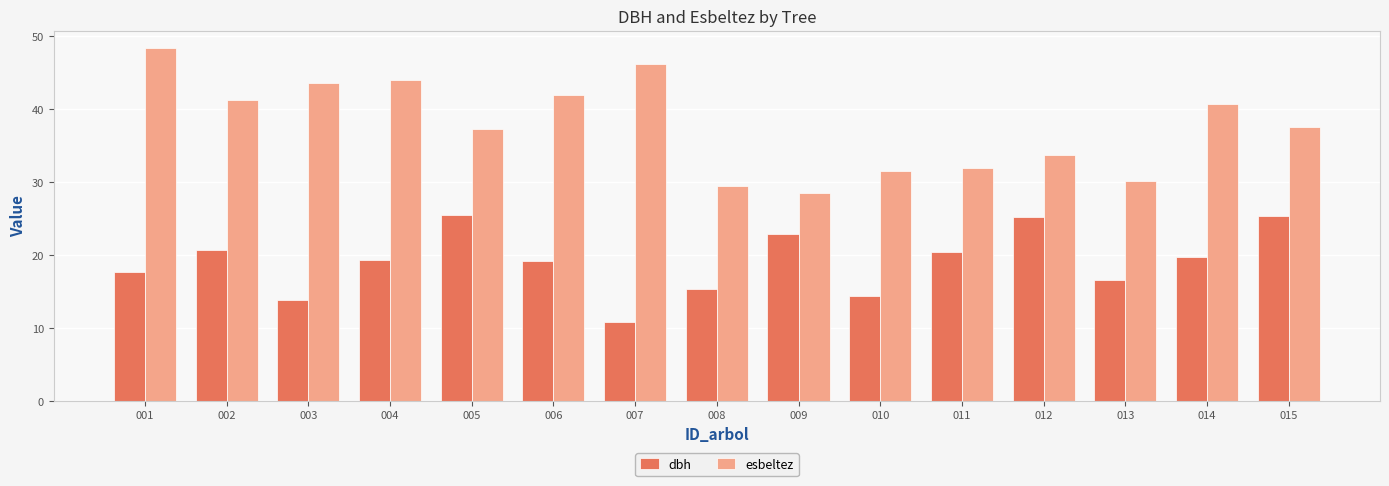

Is the value of dbh at 014 greater than the value of esbeltez at 011?

No